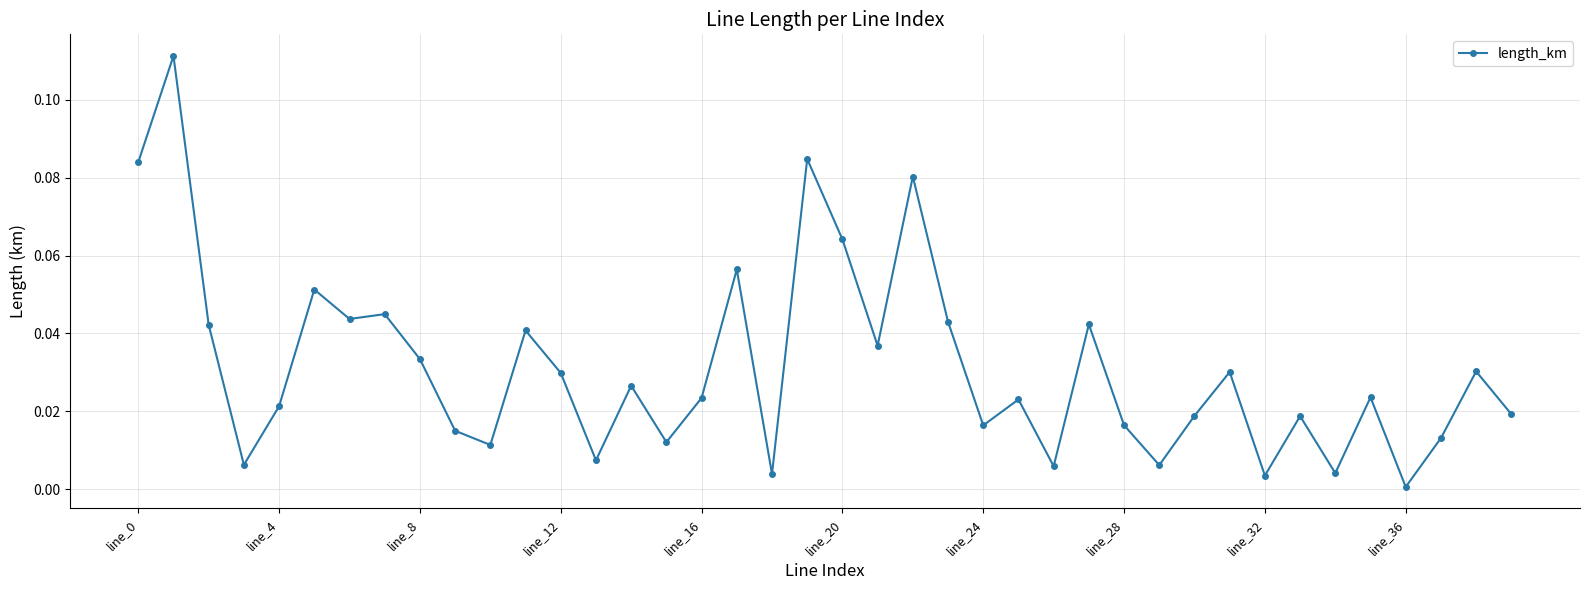

True or false: there are more than 0 points higher than both neighbors.

True